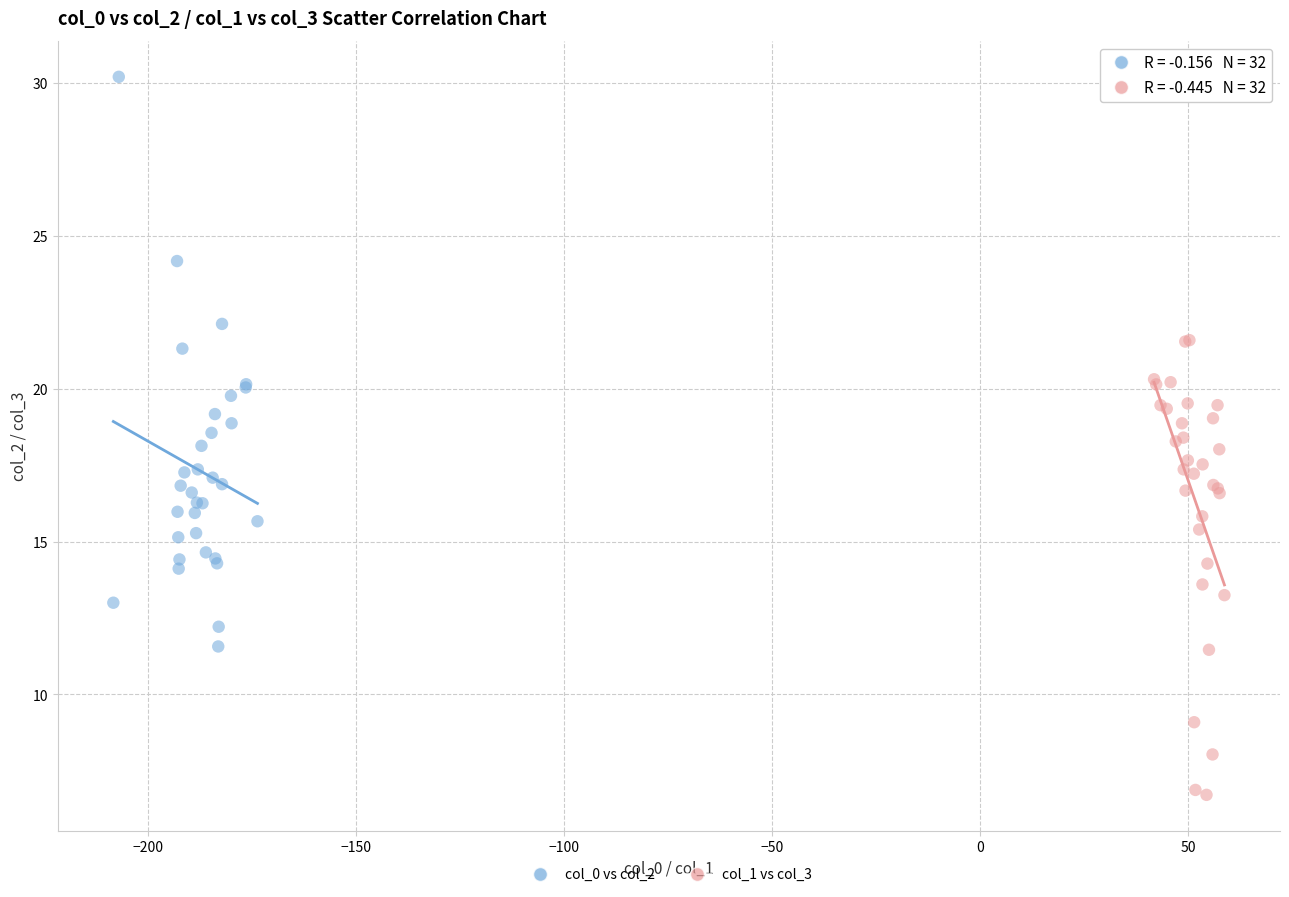

Which series reaches the minimum Y coordinate?

col_1 vs col_3